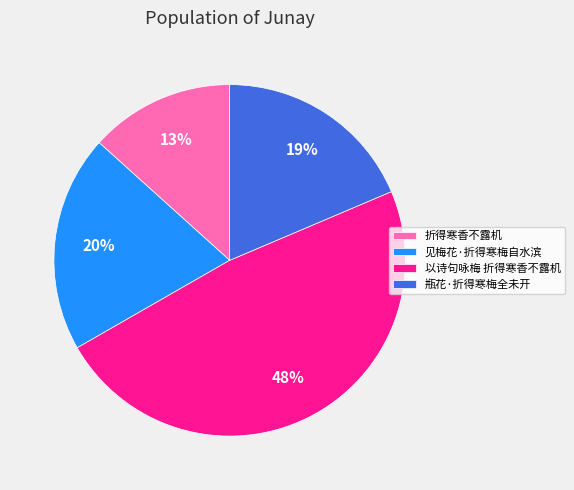

What percentage is the 见梅花·折得寒梅自水滨 slice, to the nearest percent?

20%